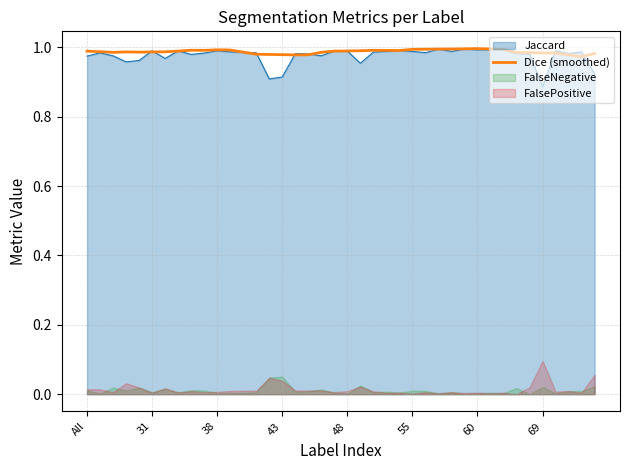

At which label is Jaccard closest to 0?

69